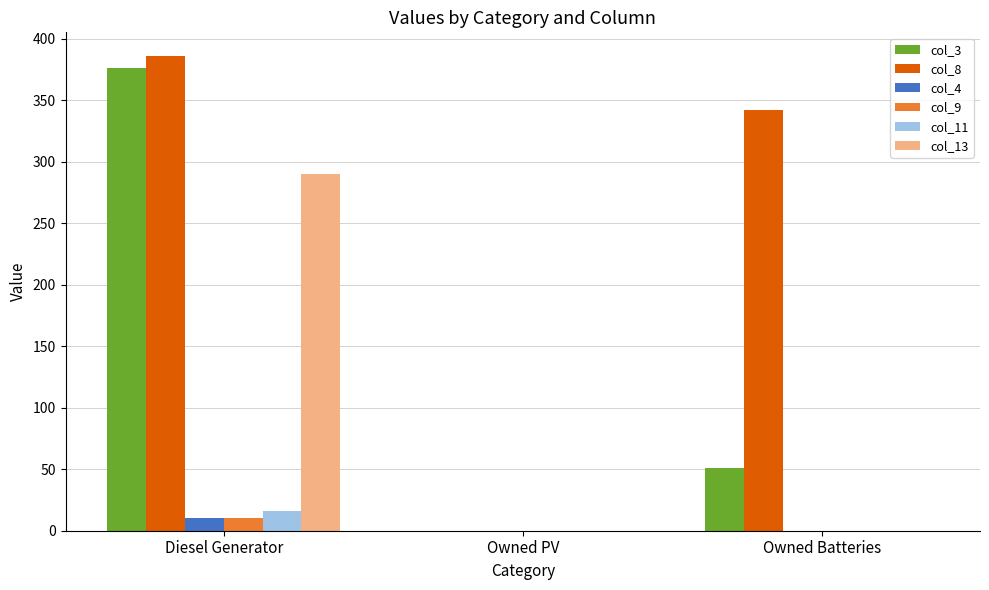

Which series has the largest total across all categories?

col_8